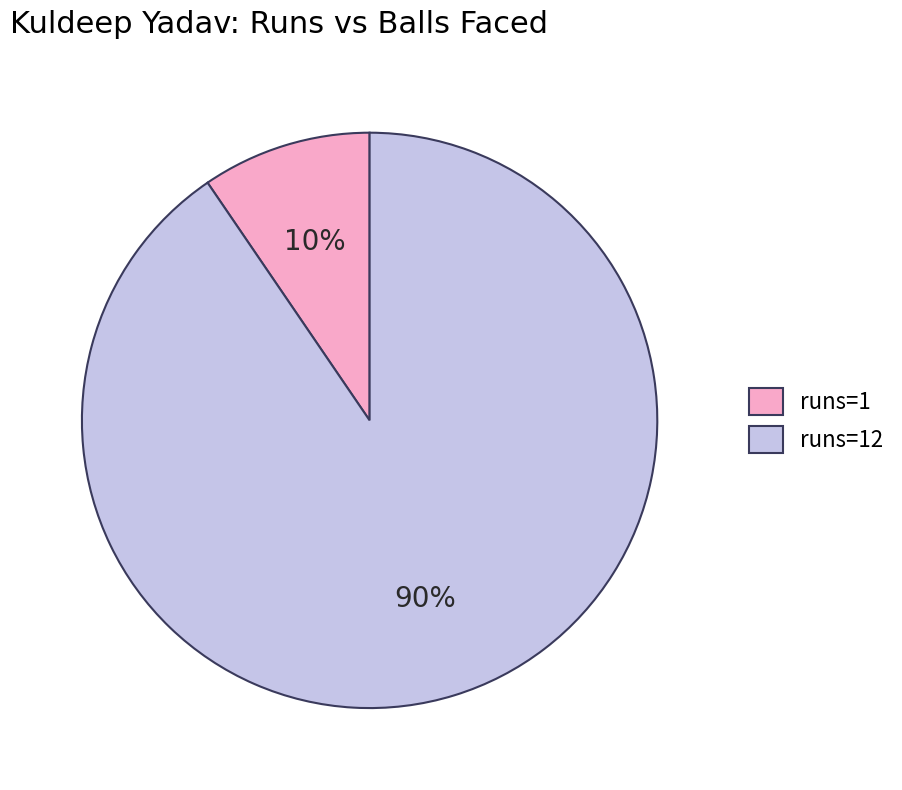

Which category accounts for the majority?

runs=12